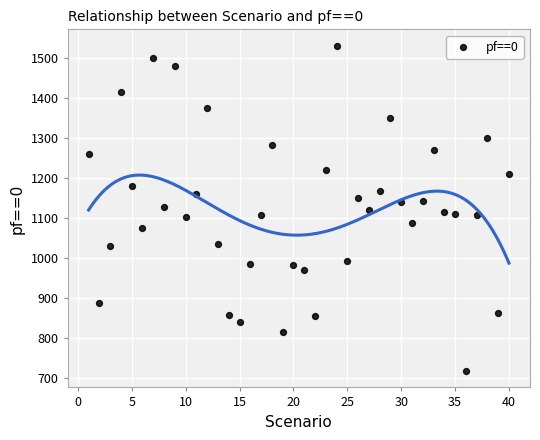

What is the range of Y values (max minus min)?

814